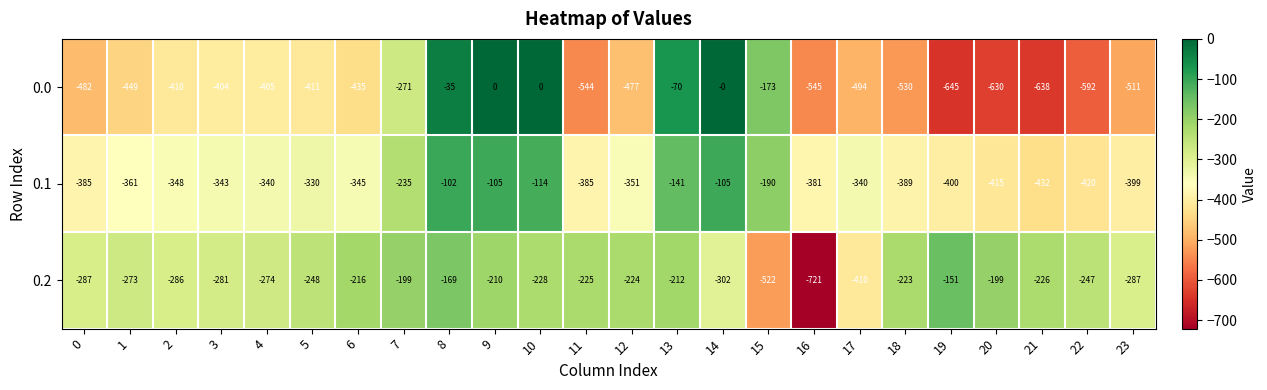

Is the value of 0.1 at 2 greater than the value of 0.0 at 21?

Yes